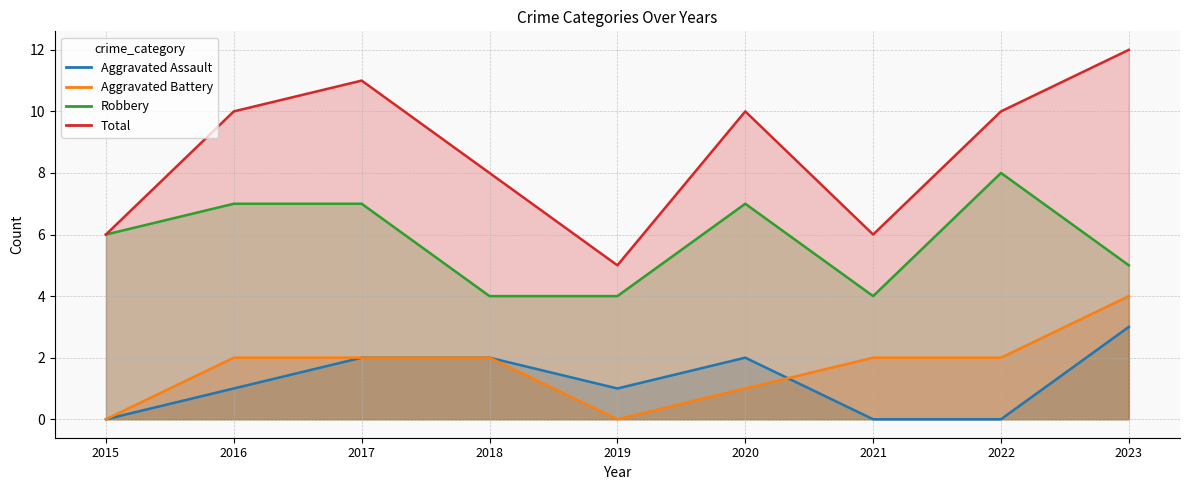

How many values in the Total series are below 10?

4